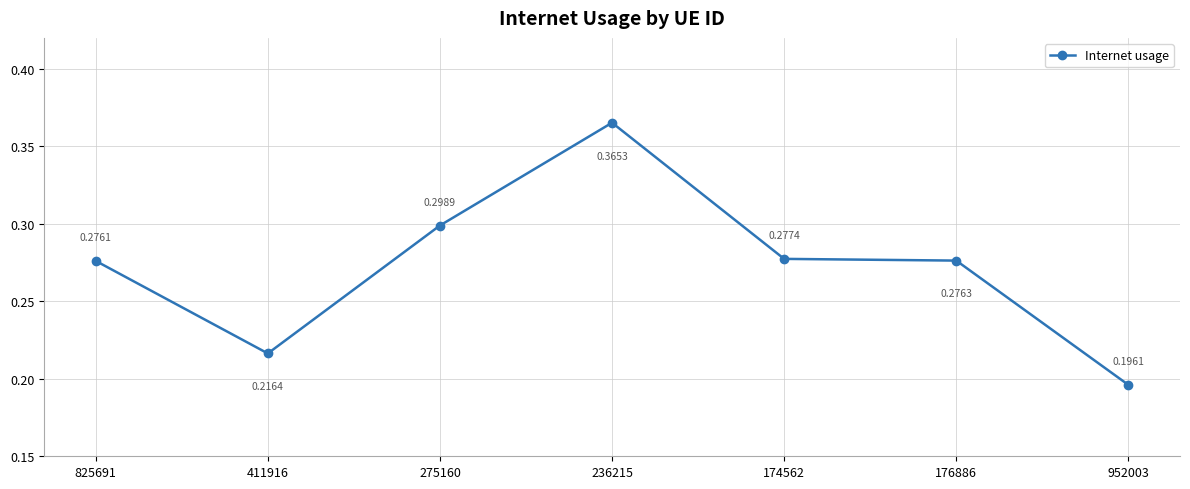

Does the chart have visible grid lines?

Yes